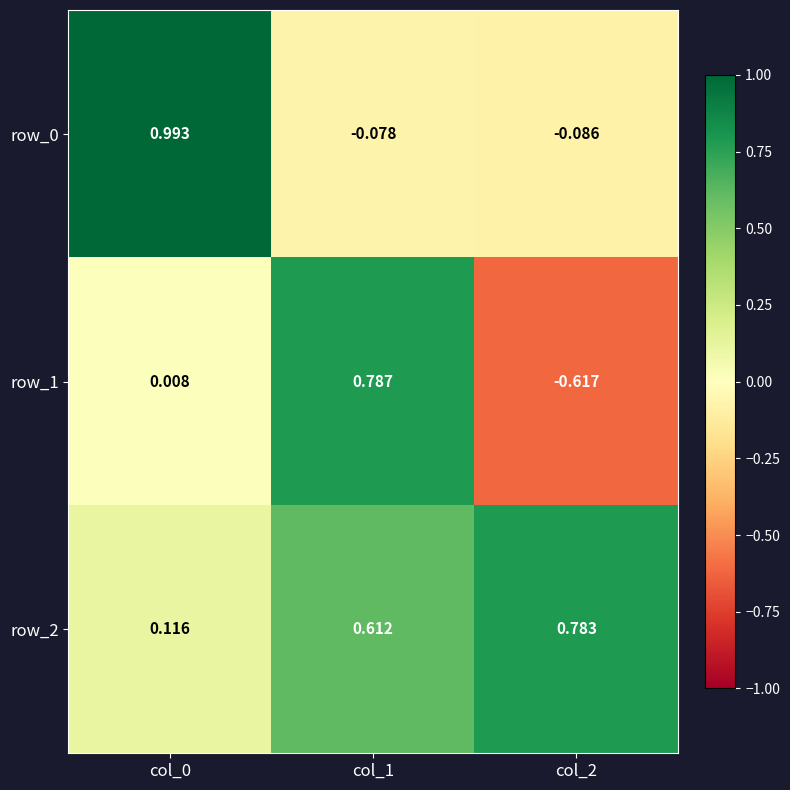

Is the value of row_2 at col_2 greater than the value of row_1 at col_1?

No